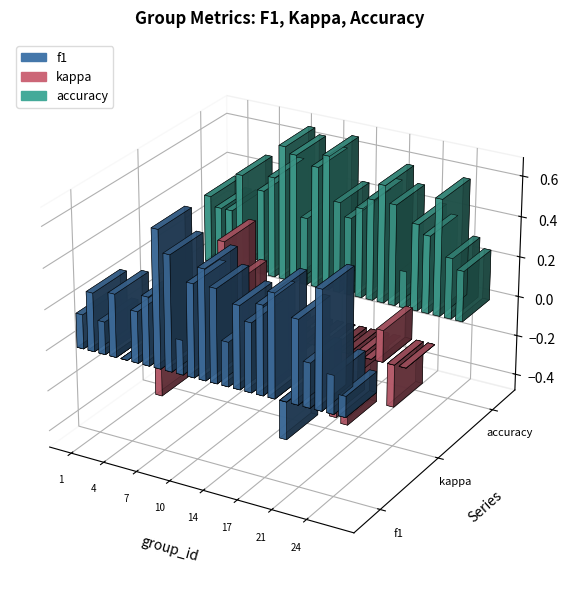

What is the value of the accuracy bar at the 10th from the left?

0.3